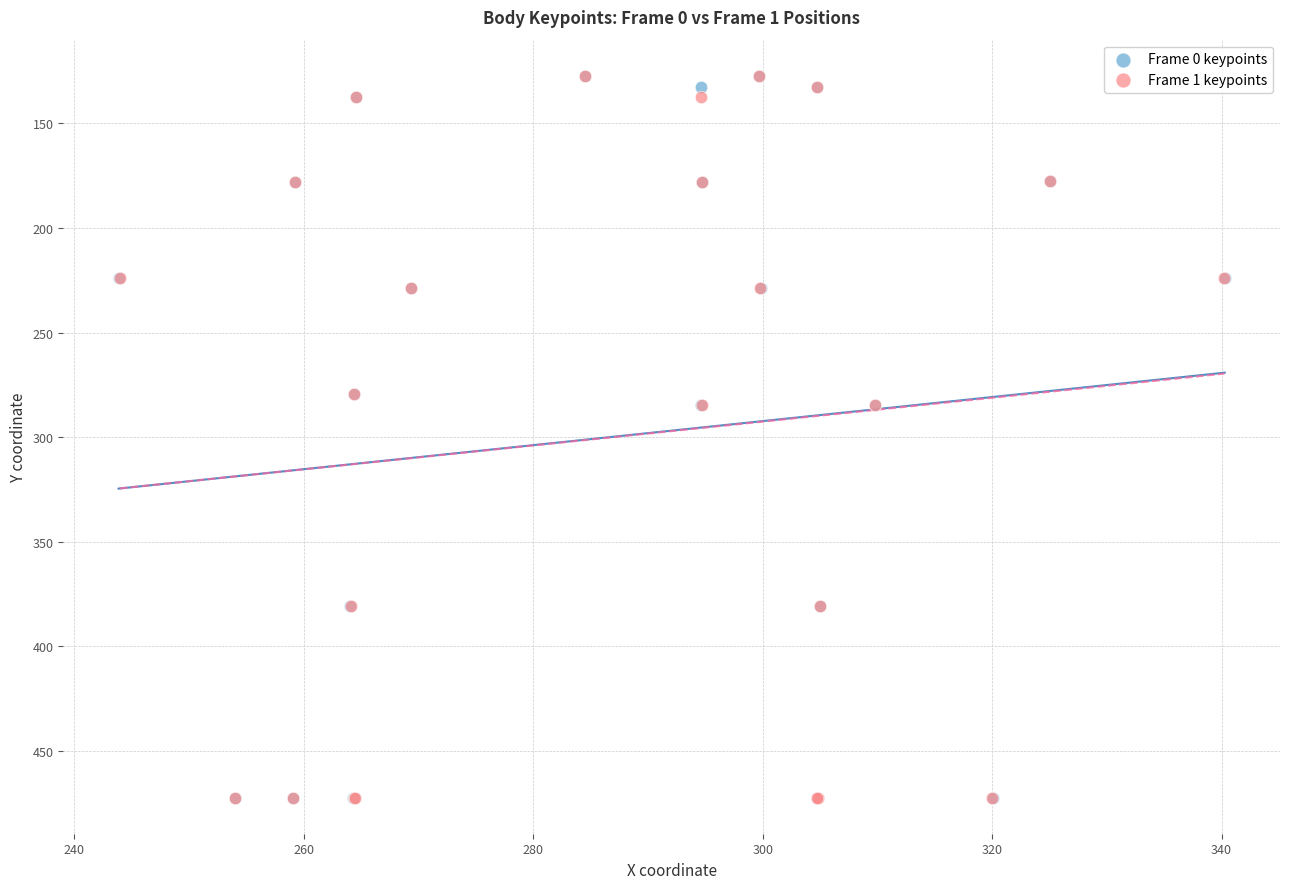

Which series has the largest Y range (max minus min)?

Frame 0 keypoints